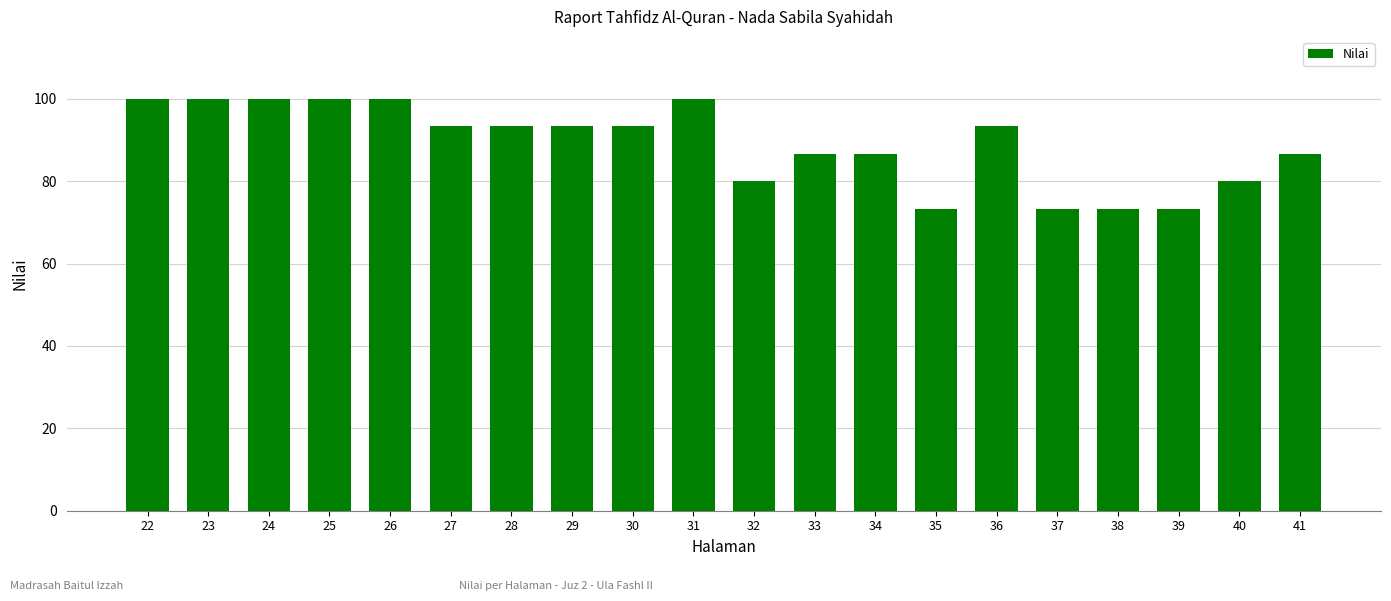

Read the value at 24.

100.0